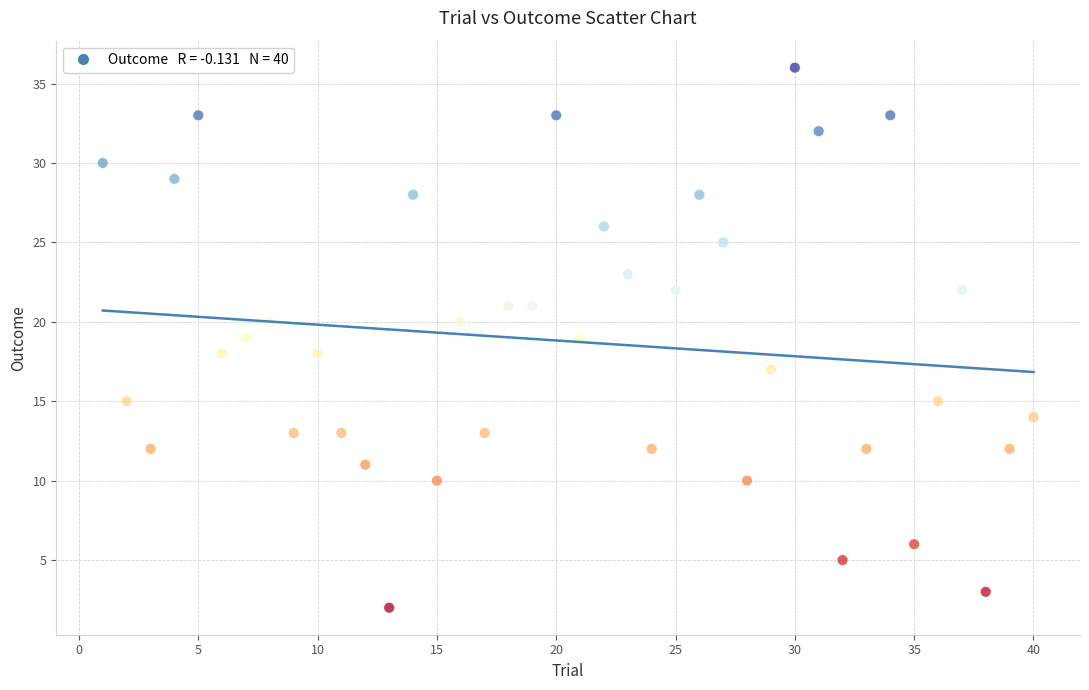

What is the range of Y values (max minus min)?

34